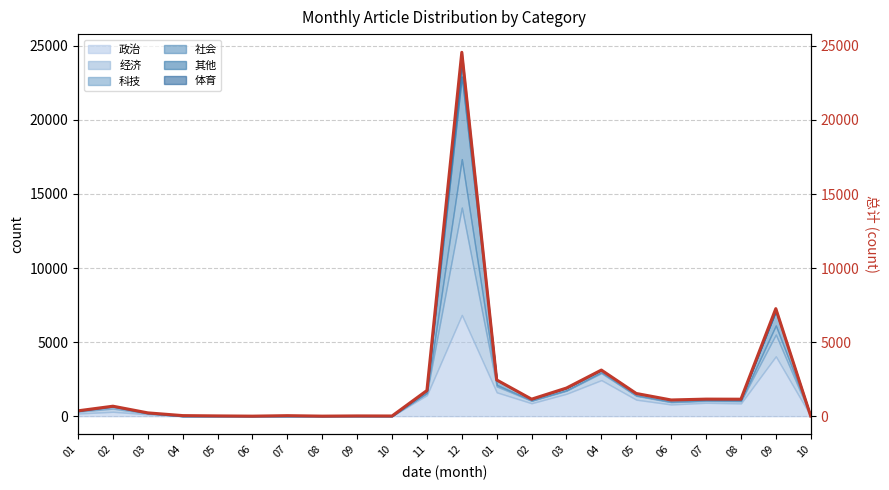

Is it true that the value at 04 is 3124?

True